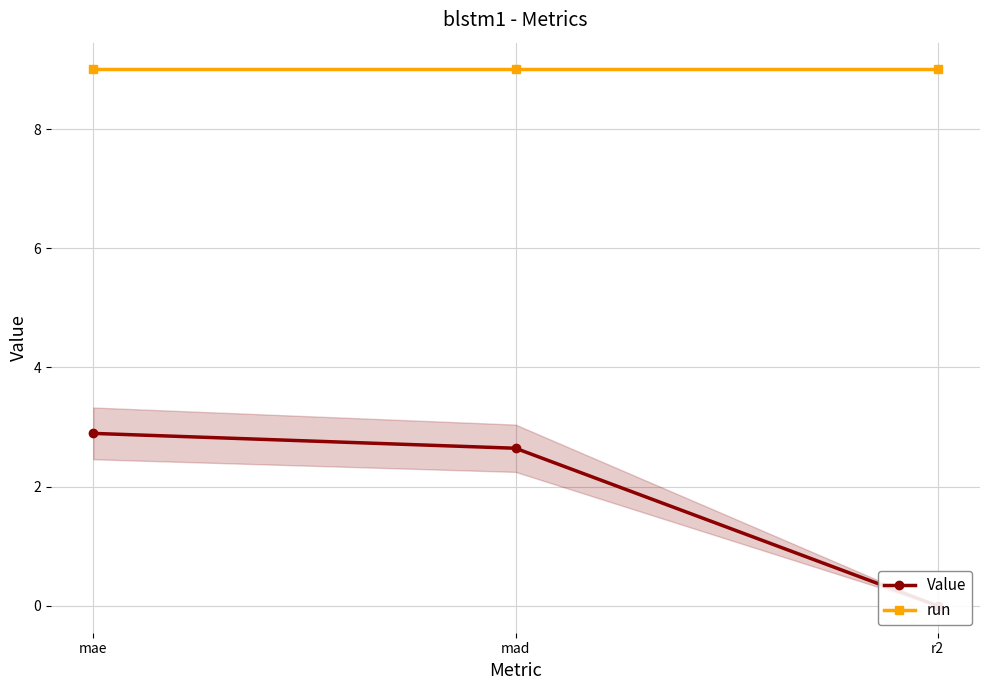

What is the difference between the maximum and minimum values in the Value series?

2.9